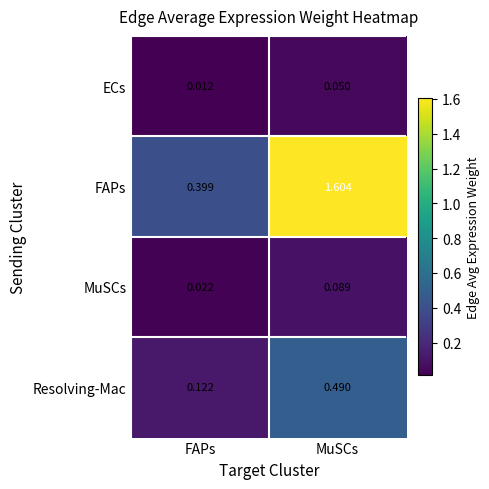

Rank the series by their maximum value, from lowest to highest.

ECs, MuSCs, Resolving-Mac, FAPs